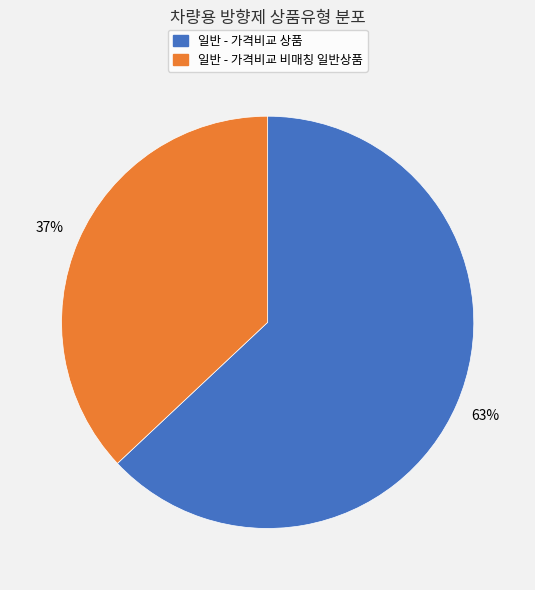

Rank the categories by value from highest to lowest.

일반 - 가격비교 상품, 일반 - 가격비교 비매칭 일반상품